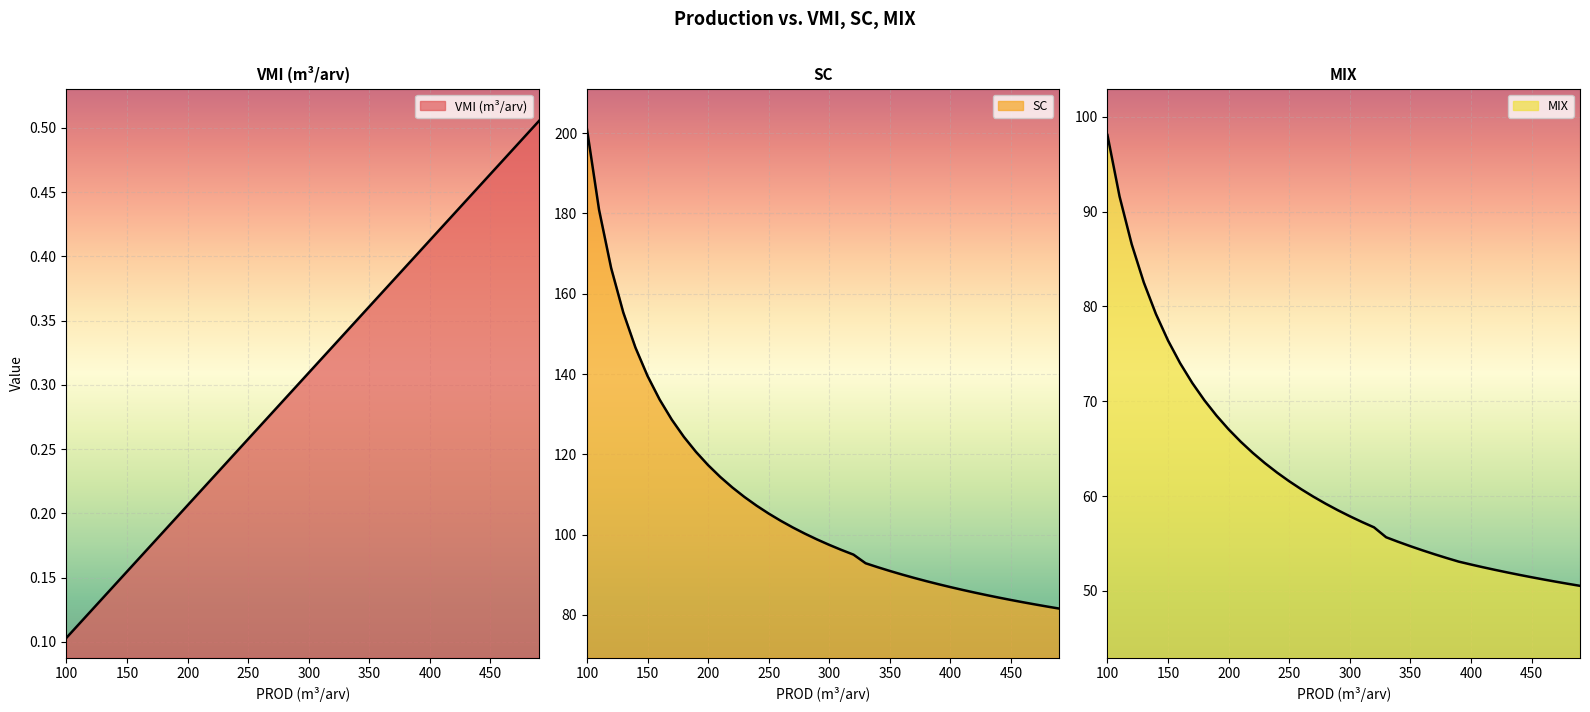

What is the approximate value of SC at 430?

84.9